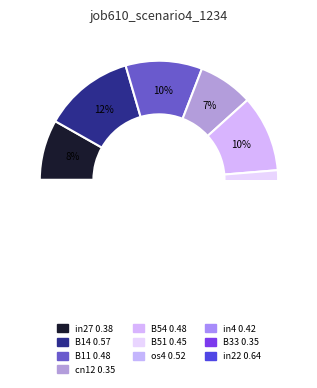

To the nearest percent, what is the average slice percentage?

10%